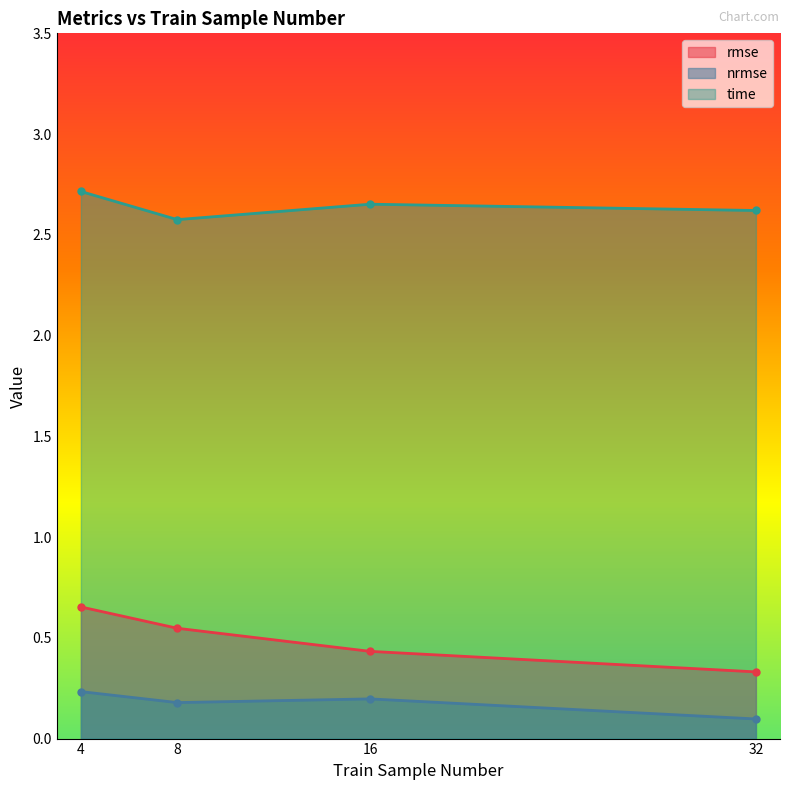

Reading left to right, what are all the values shown in this chart?

rmse: 0.7	0.5	0.4	0.3
nrmse: 0.2	0.2	0.2	0.1
time: 2.7	2.6	2.7	2.6